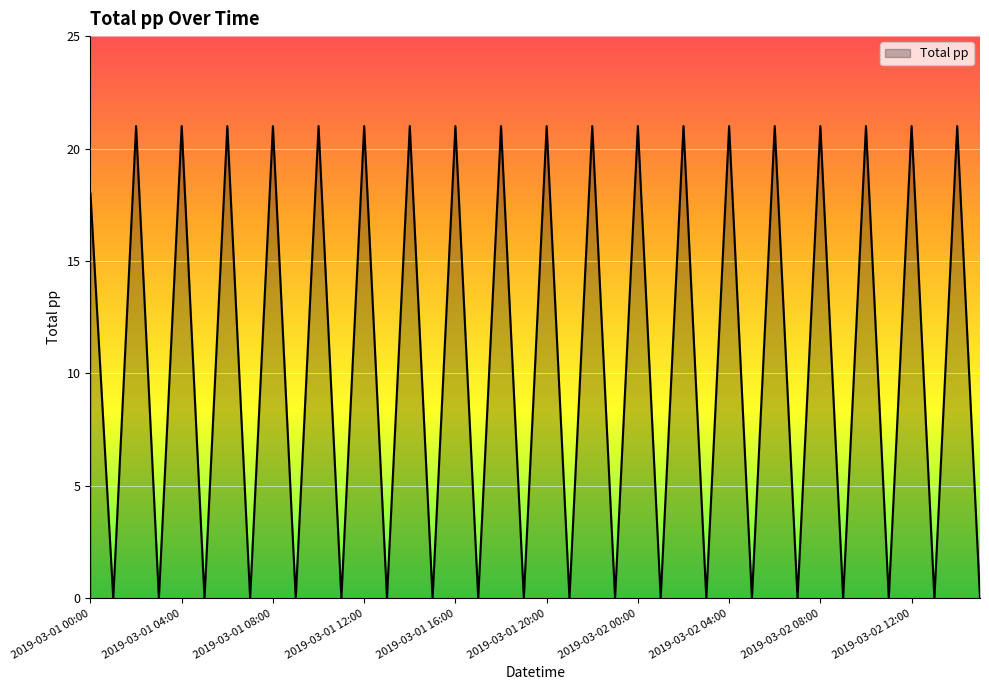

What is the difference between the maximum and minimum values?

21